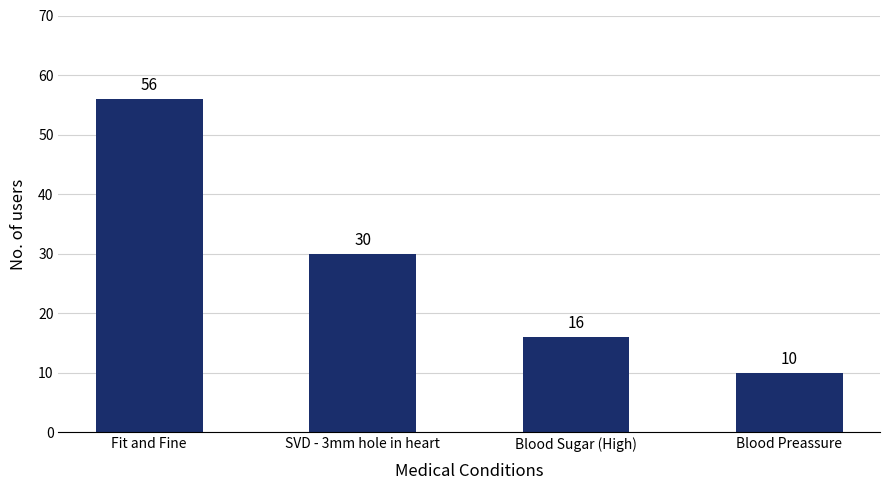

List the labels in order of value, largest first.

Fit and Fine, SVD - 3mm hole in heart, Blood Sugar (High), Blood Preassure